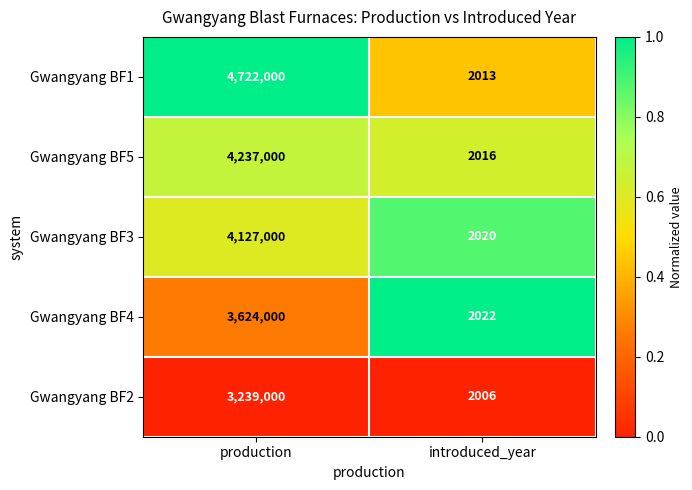

At which label does Gwangyang BF1 reach its minimum?

introduced_year